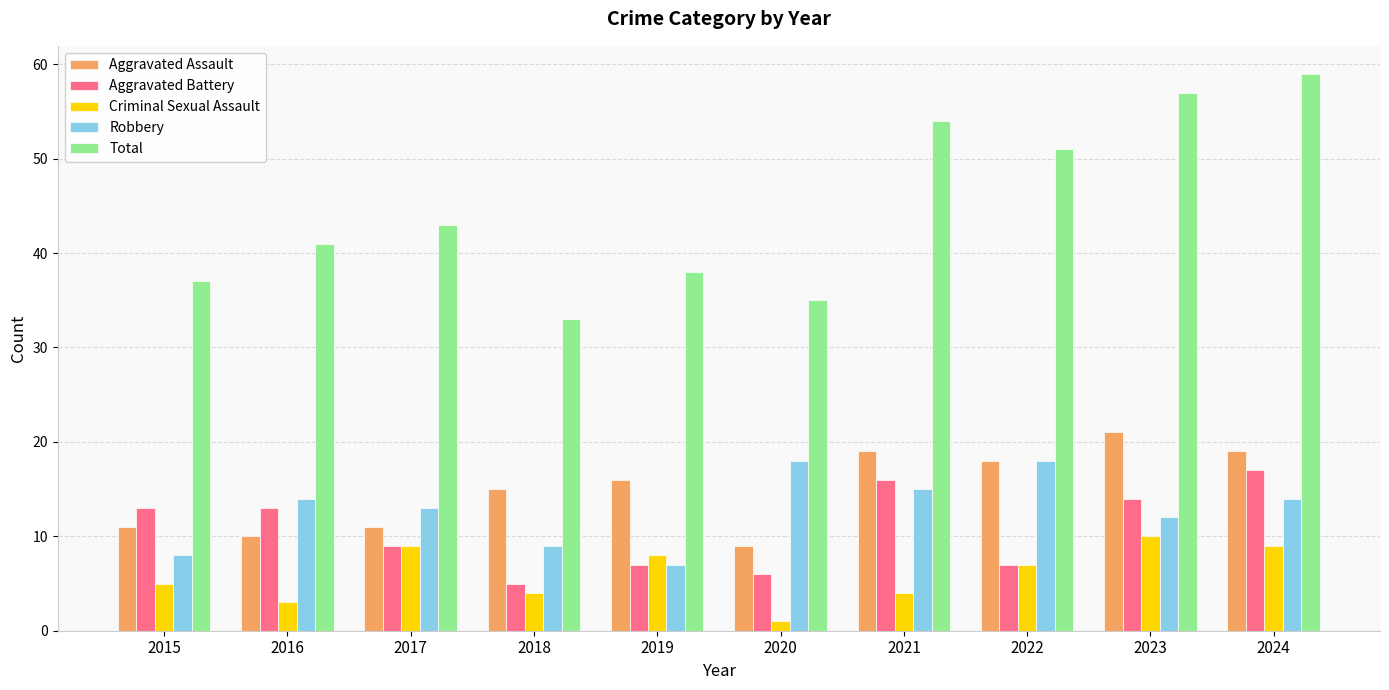

Which category has the lowest value in the Total series?

2018